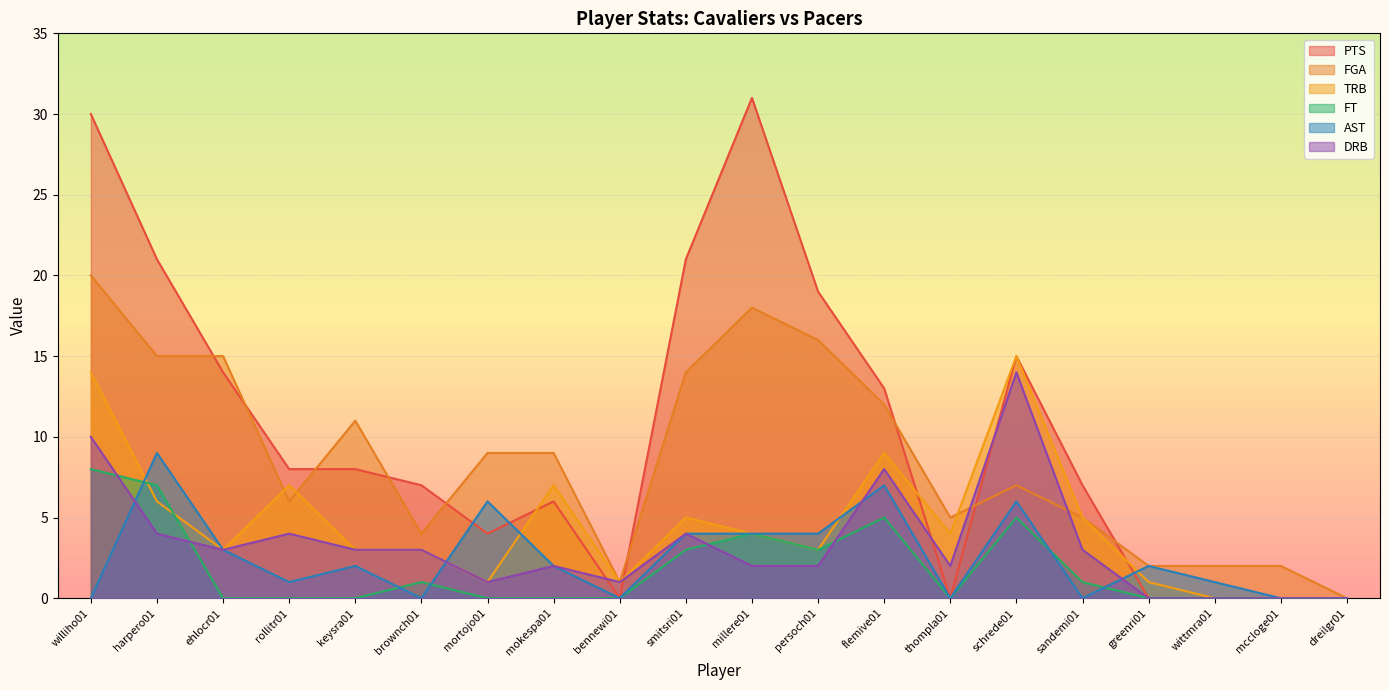

What is the label of the 15th point from the left?

schrede01